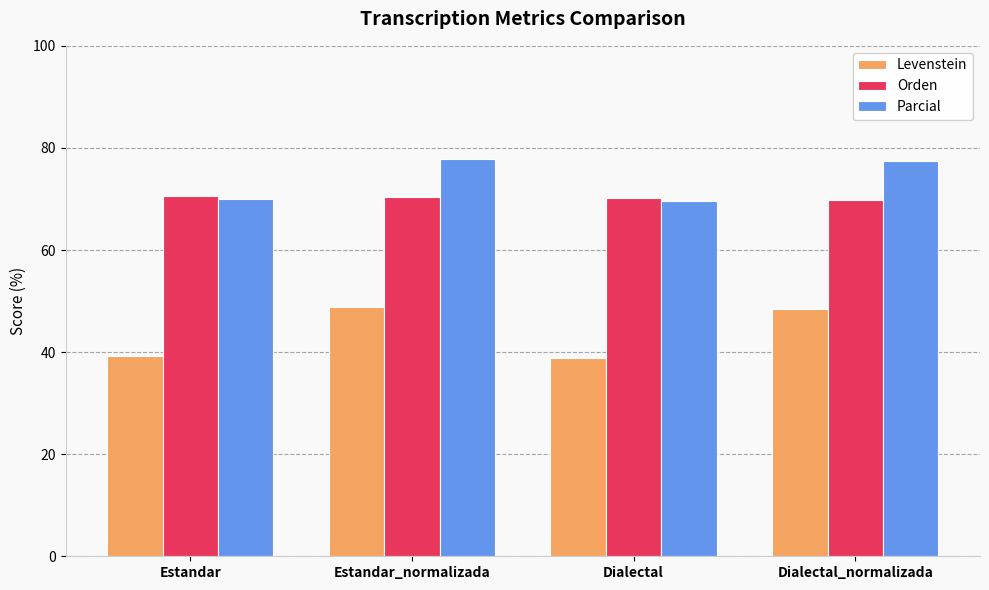

What is the sum of the Levenstein values at Dialectal and Estandar?

78.0